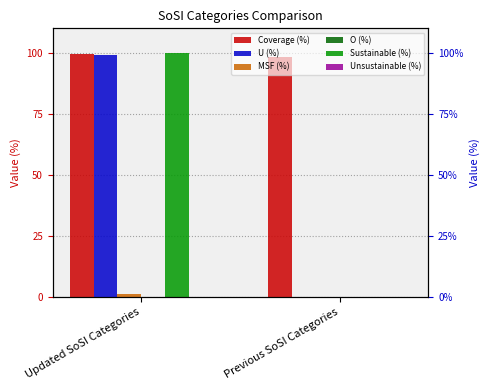

What is the average value of the Coverage (%) series?

98.9